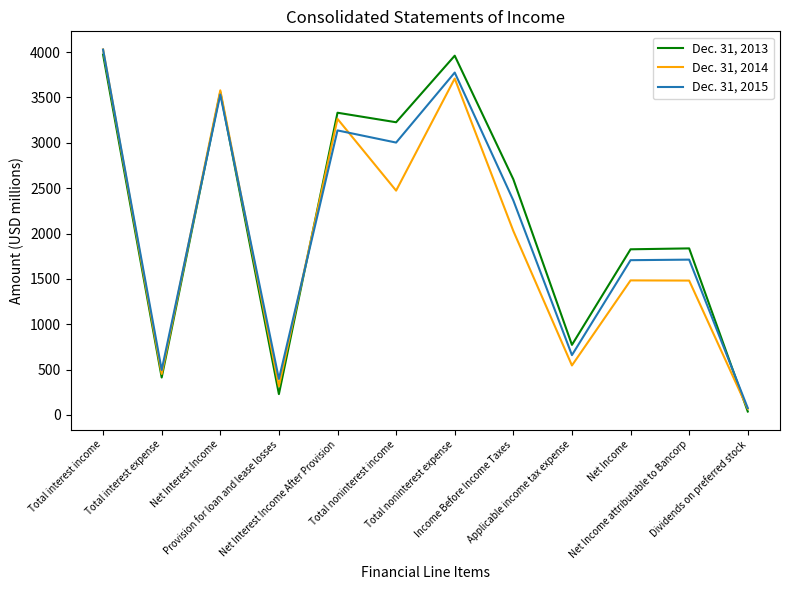

What are all the series names shown in the legend?

Dec. 31, 2013, Dec. 31, 2014, Dec. 31, 2015